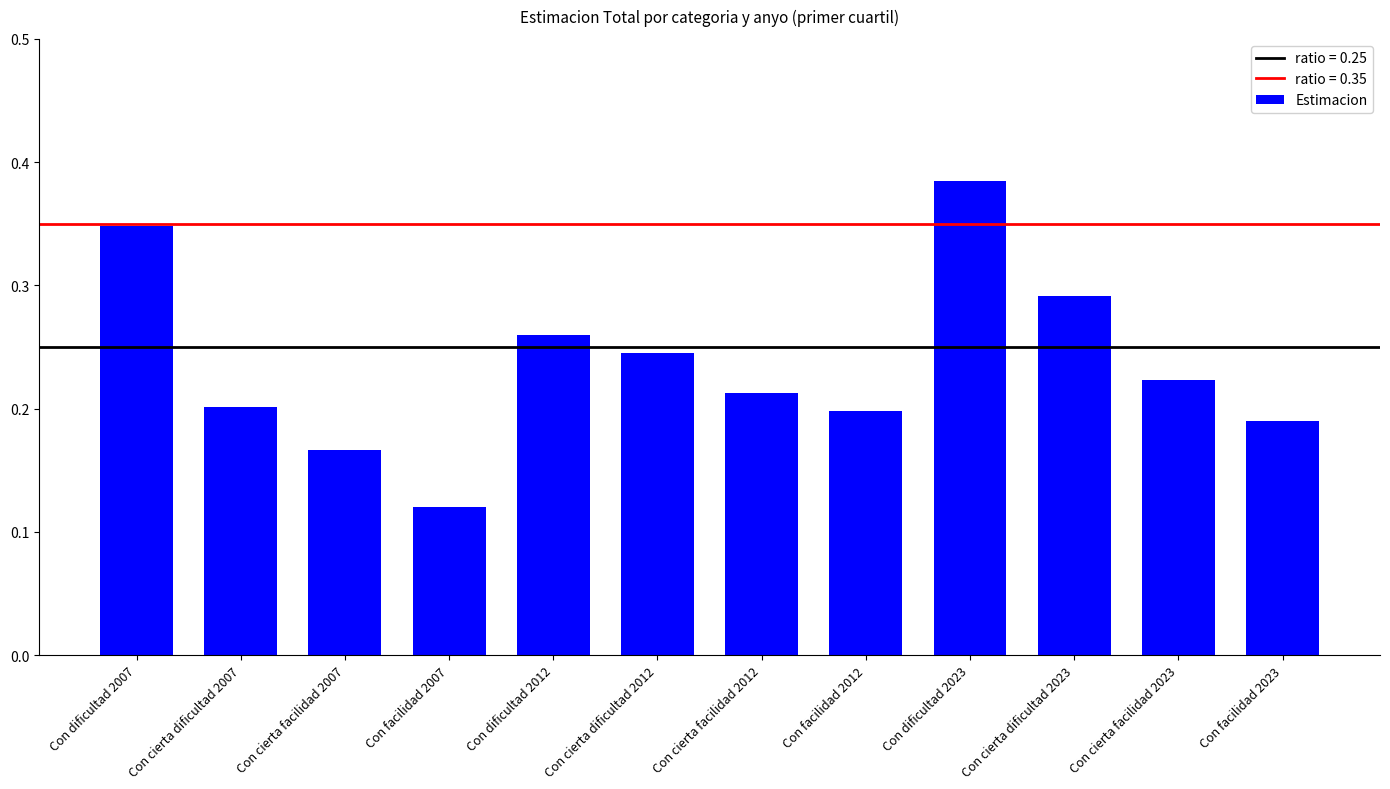

True or false: the data shows 0.2 at Con cierta facilidad 2012.

True